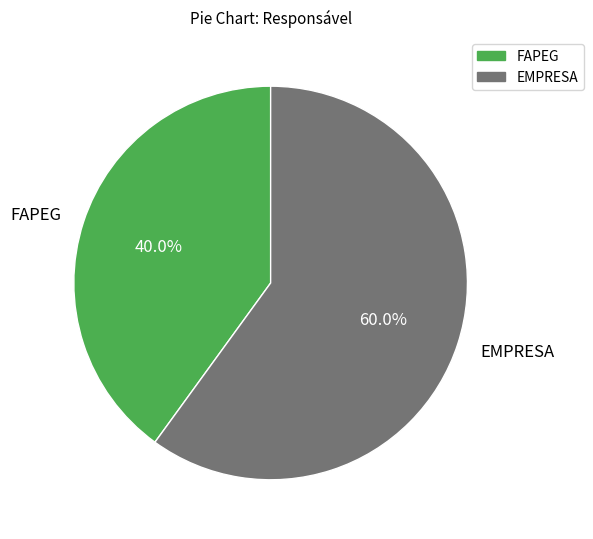

Which slice is the largest?

EMPRESA